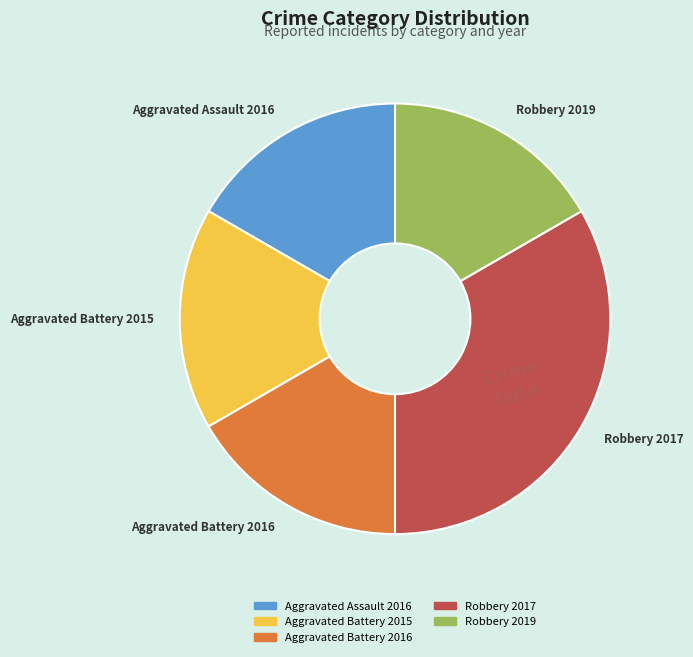

Approximately how many times larger is the value at Aggravated Assault 2016 compared to Robbery 2019?

1.0